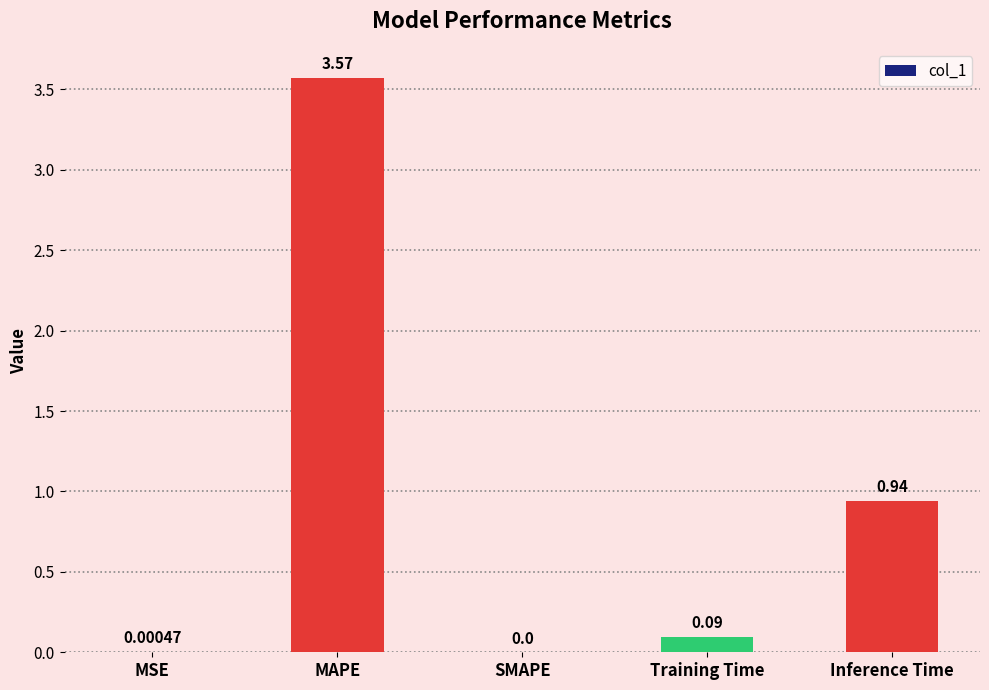

At which category does the chart reach its peak across all series?

MAPE